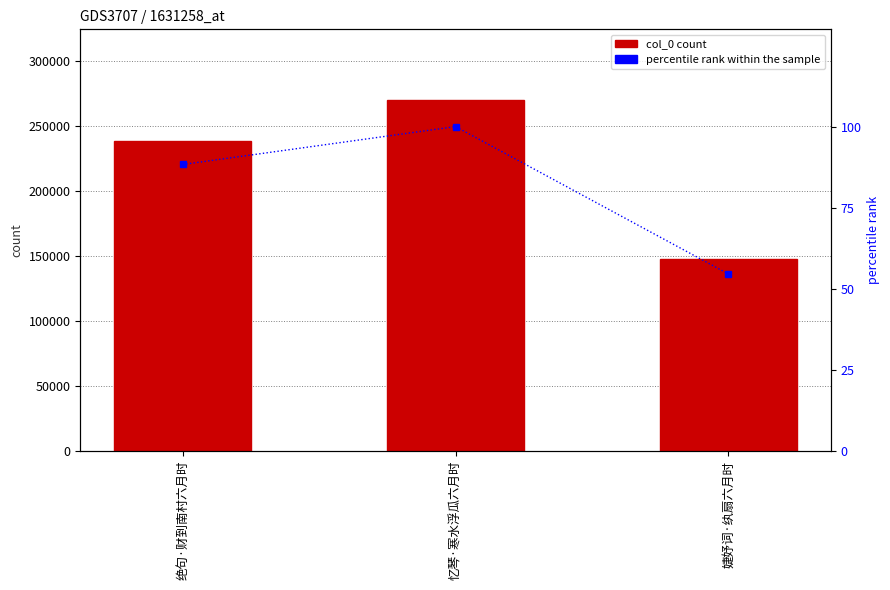

What is the smallest value displayed?

54.5